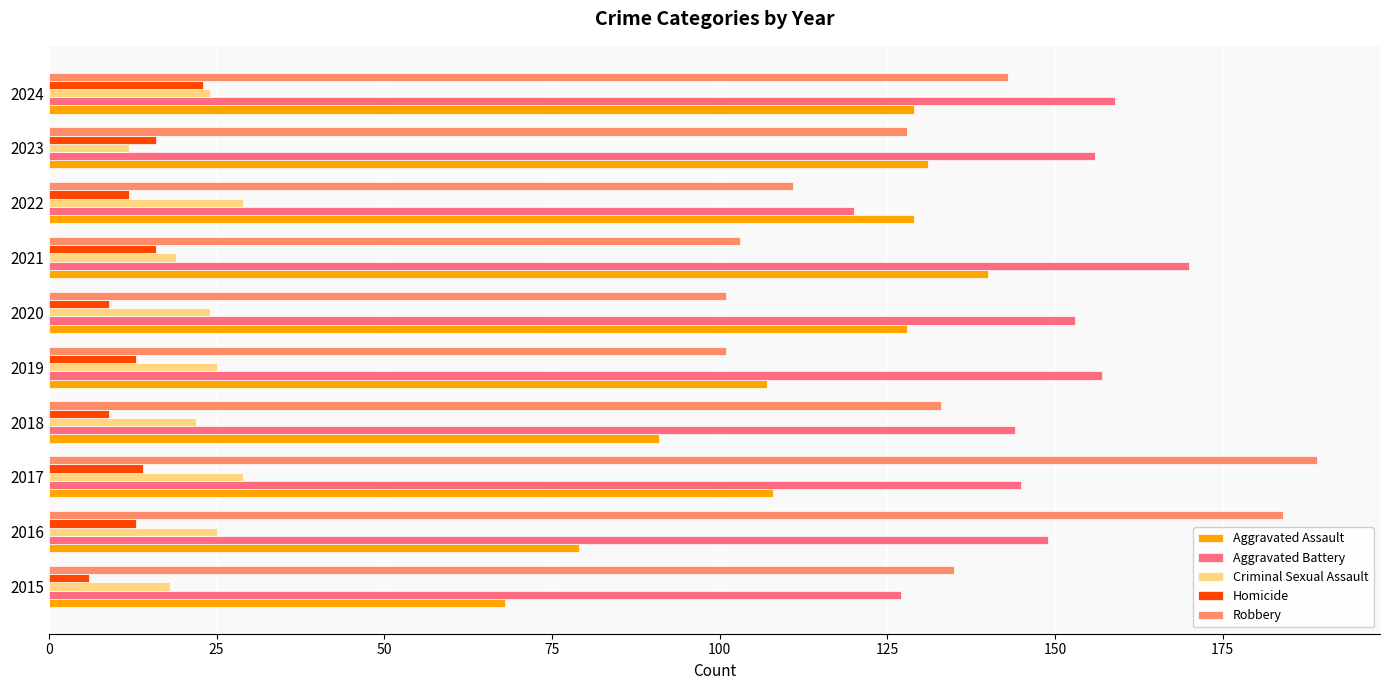

How many data points does each series have?

10